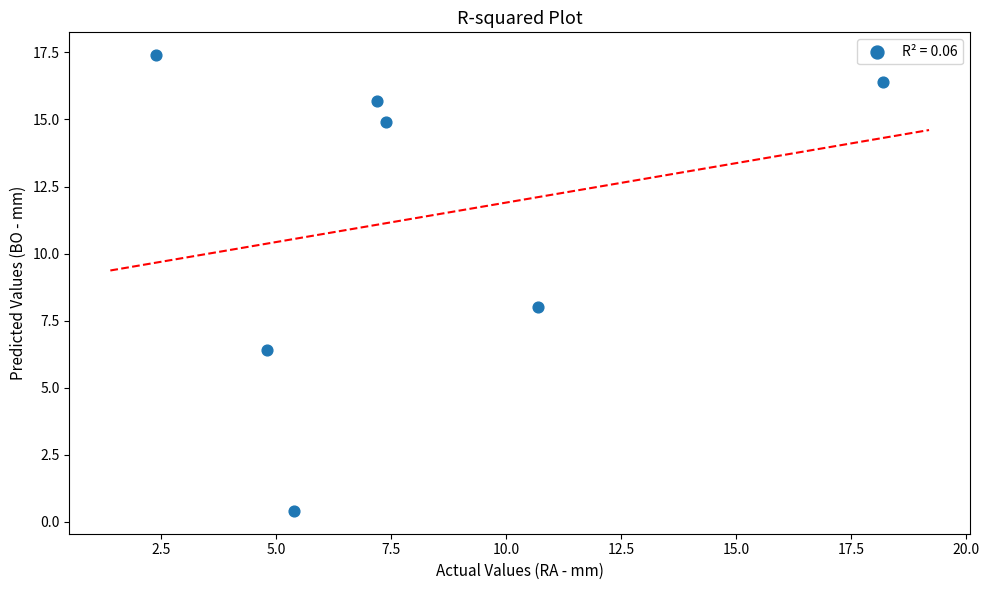

What is the range of X values (max minus min)?

15.8